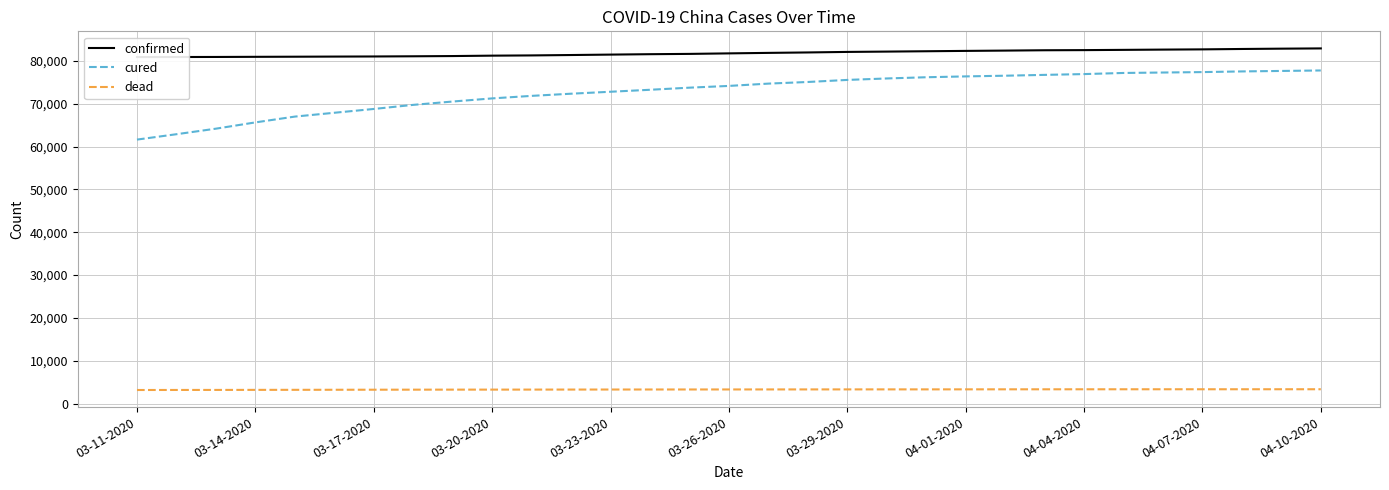

Where does the confirmed series first go above 81782?

16